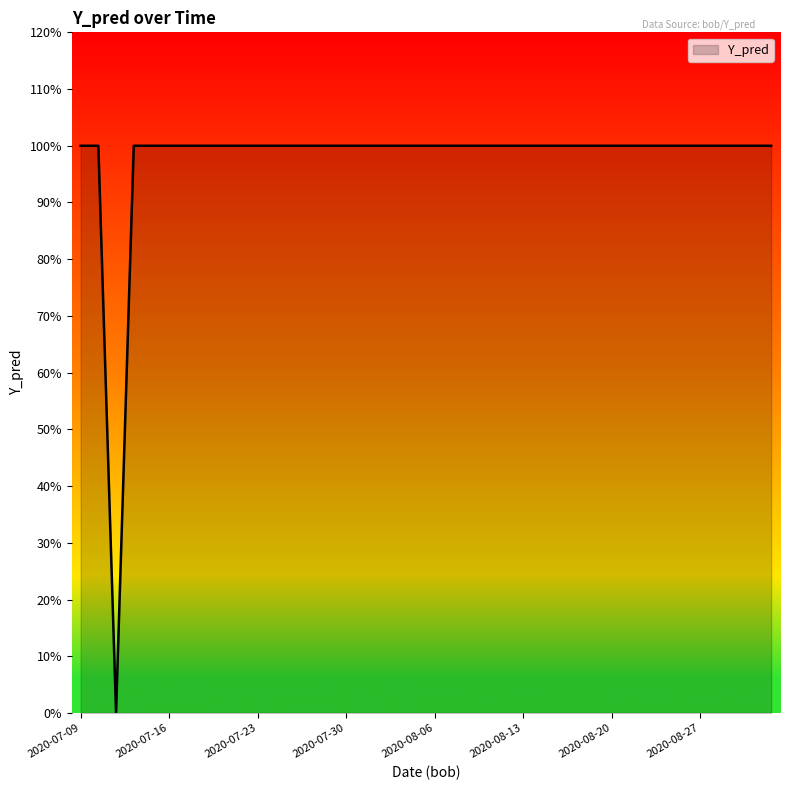

Does the chart have visible grid lines?

No